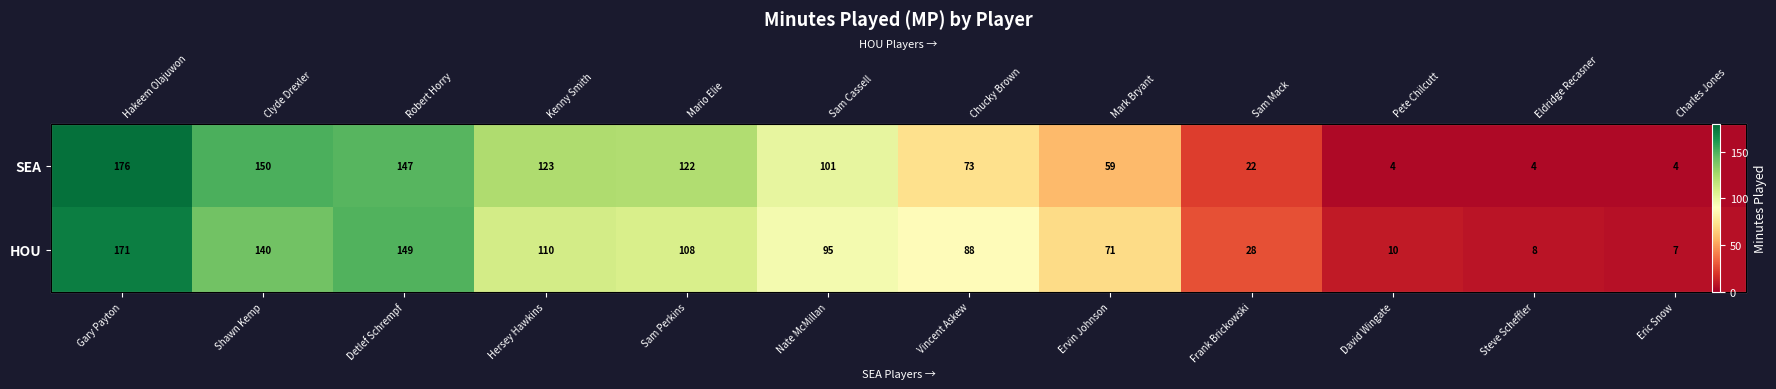

Rank the categories by SEA value from highest to lowest.

Gary Payton, Shawn Kemp, Detlef Schrempf, Hersey Hawkins, Sam Perkins, Nate McMillan, Vincent Askew, Ervin Johnson, Frank Brickowski, David Wingate, Steve Scheffler, Eric Snow